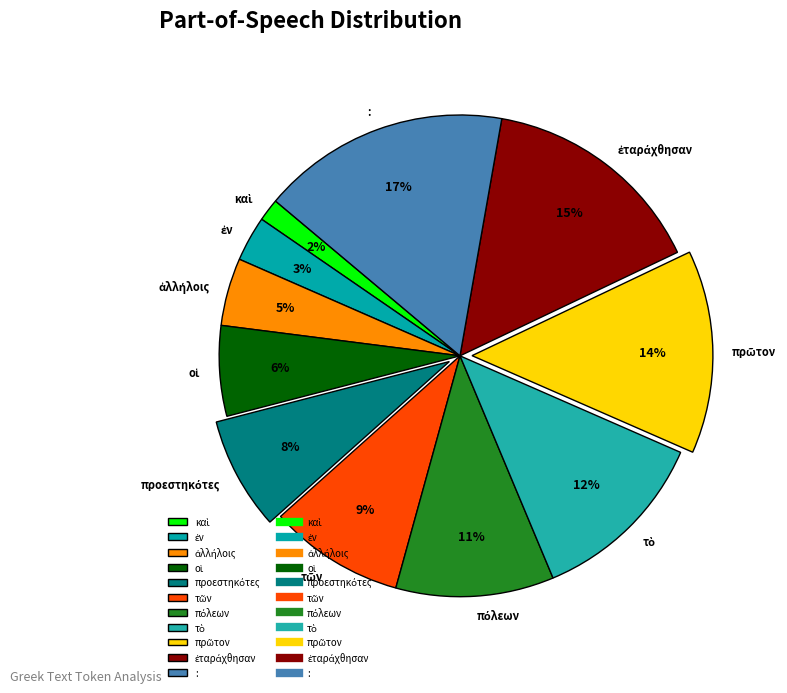

To the nearest percent, what percentage of the pie is :?

17%